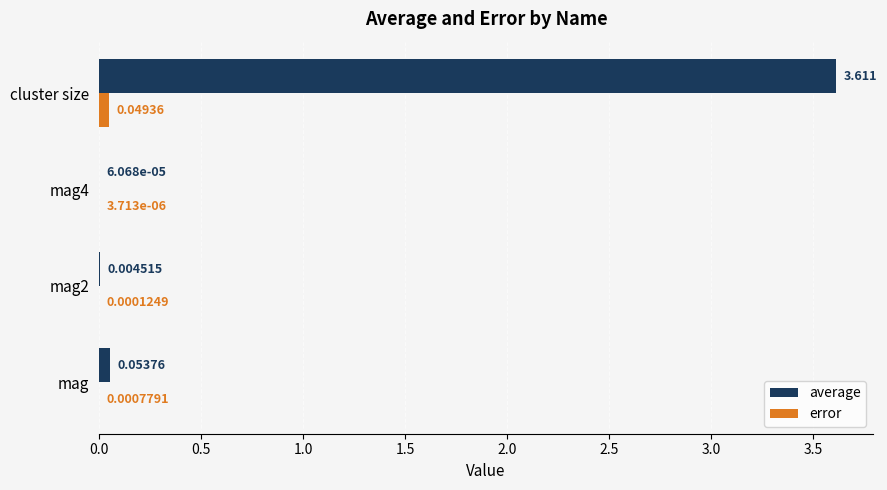

What are all the series names shown in the legend?

average, error